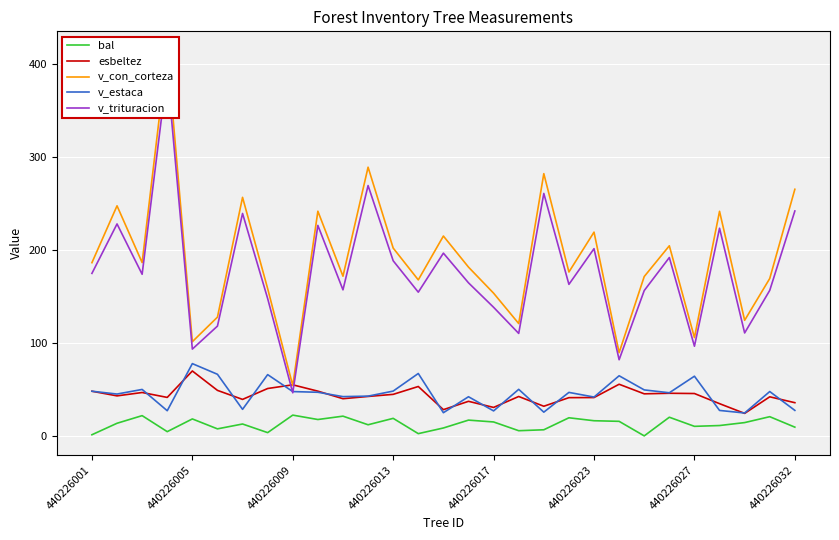

True or false: bal and v_trituracion intersect in this chart.

False